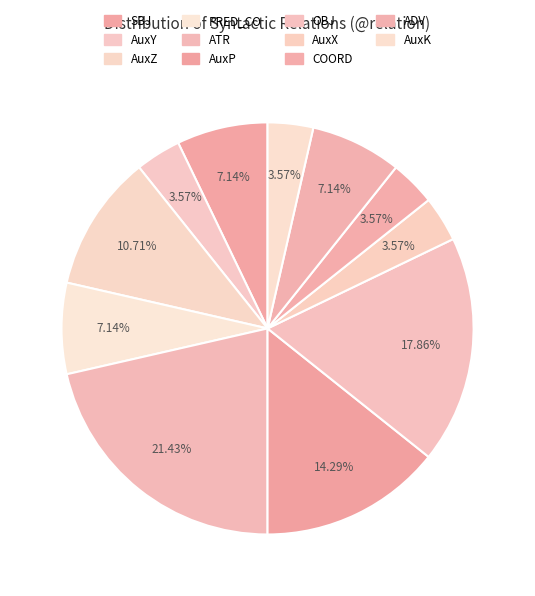

What portion of the pie excludes AuxX?

96.4%